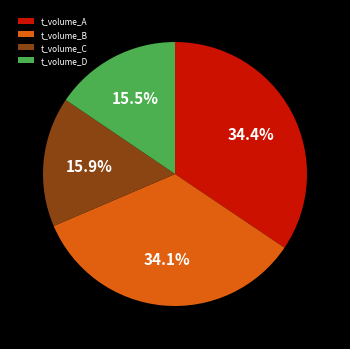

Combined, do t_volume_B and t_volume_C account for over 50%?

Yes